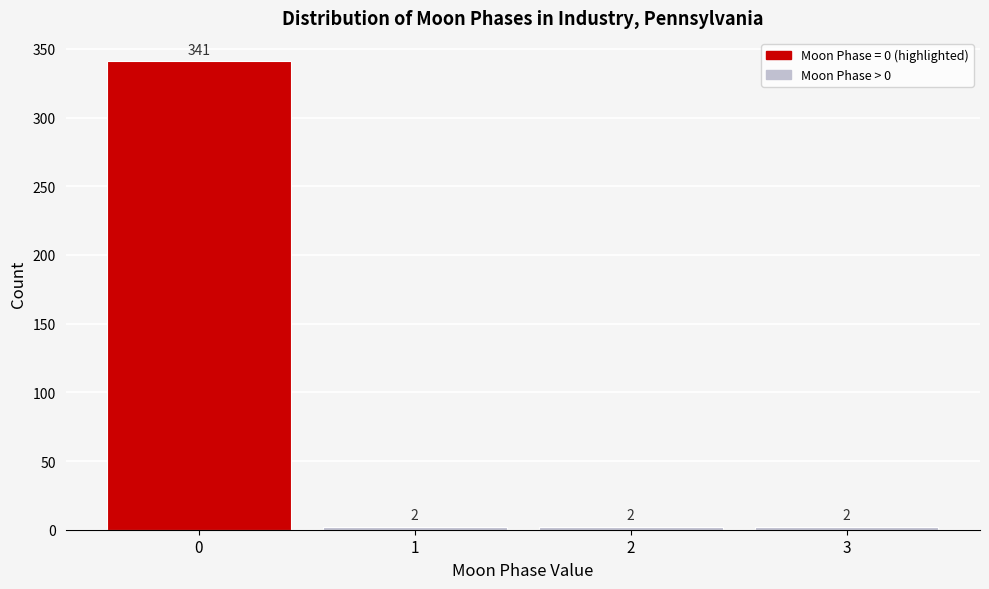

Reading left to right, transcribe this chart: for each bar, give the range it covers on the x-axis and its height.

-0.5 to 0.5: 341
0.5 to 1.5: 2
1.5 to 2.5: 2
2.5 to 3.5: 2